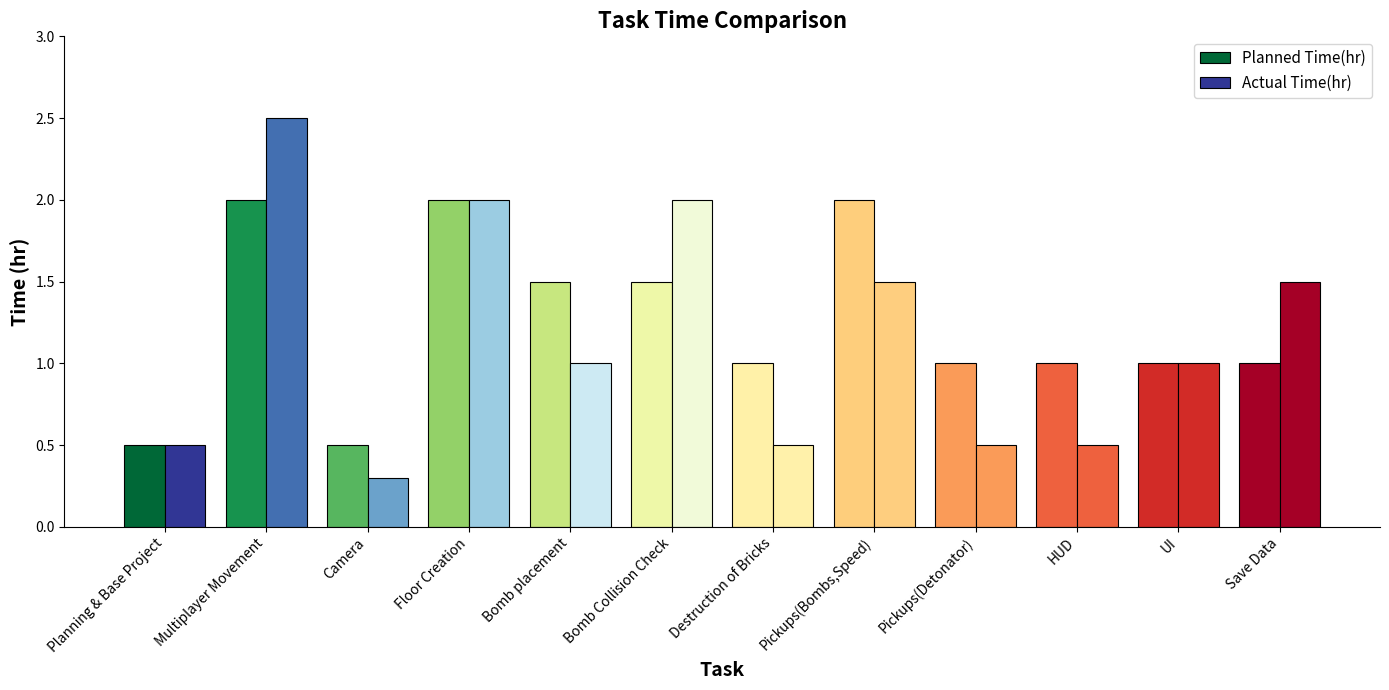

Which series has the largest total across all categories?

Planned Time(hr)